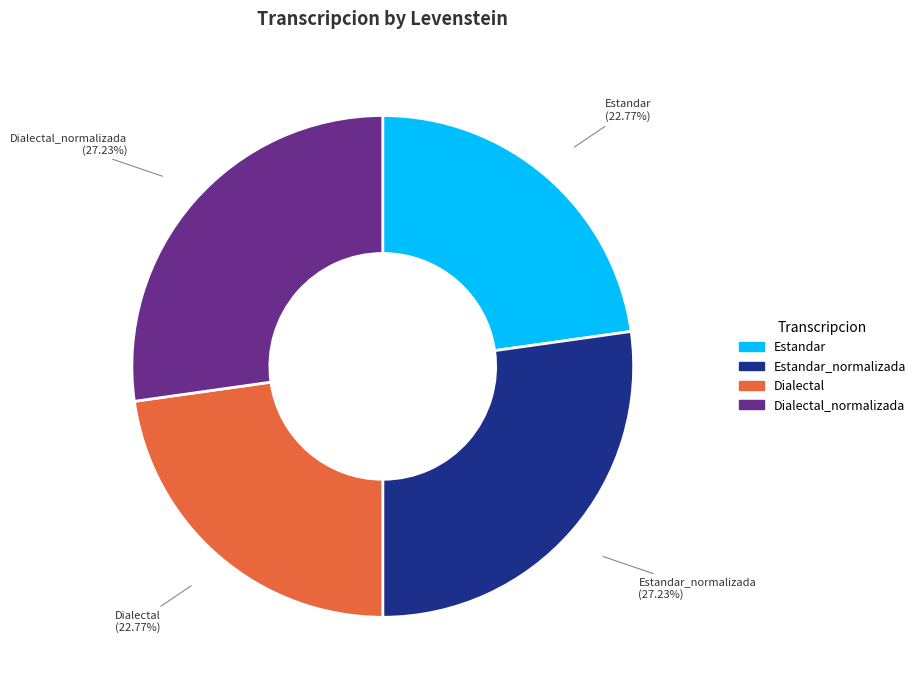

Is it true that Estandar is 23% of the pie?

True